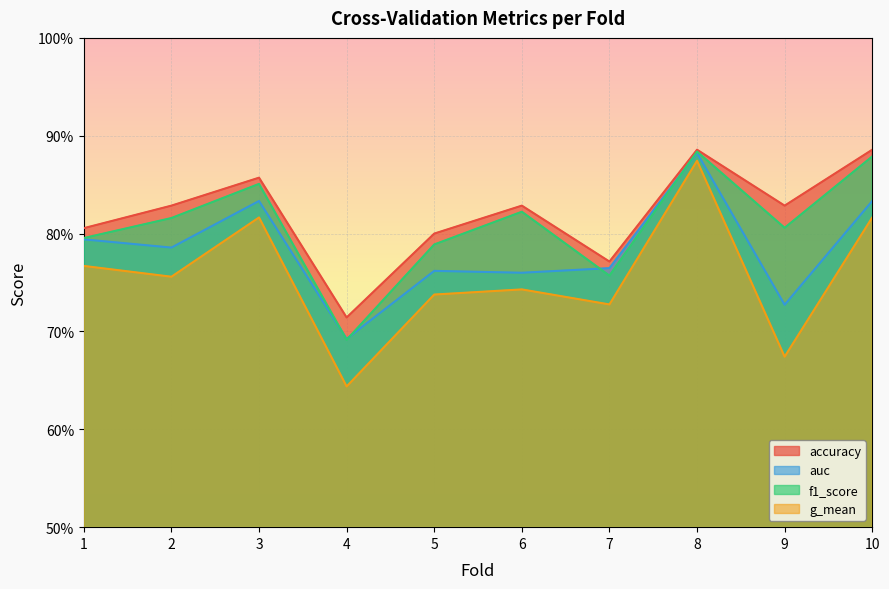

How many lines are shown in the chart?

4